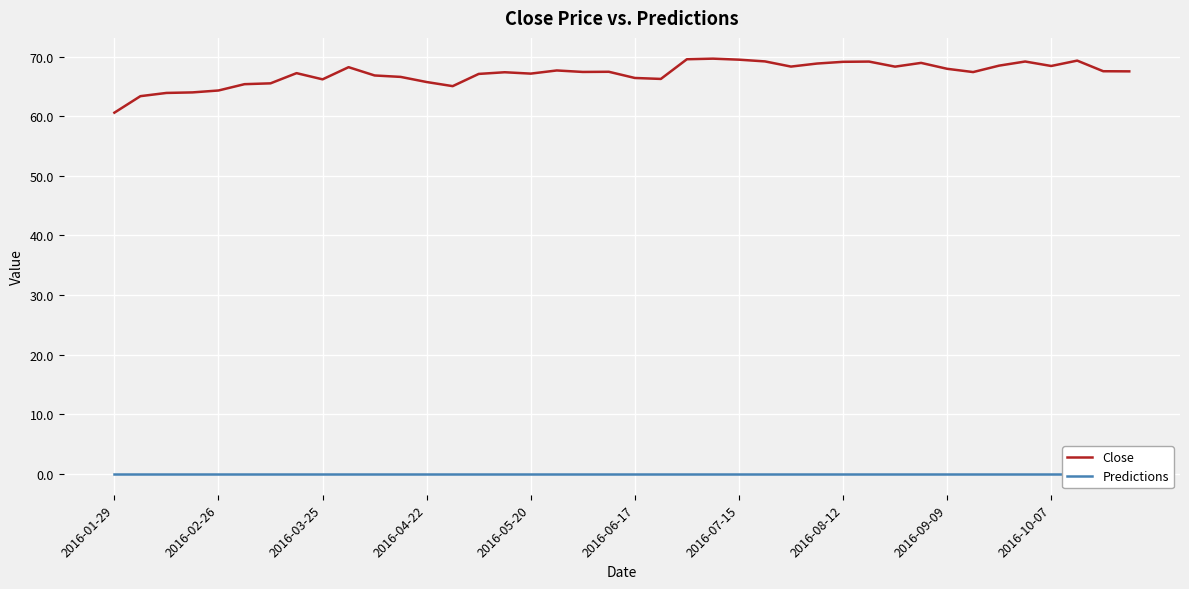

List the series in order of their overall mean, lowest first.

Predictions, Close